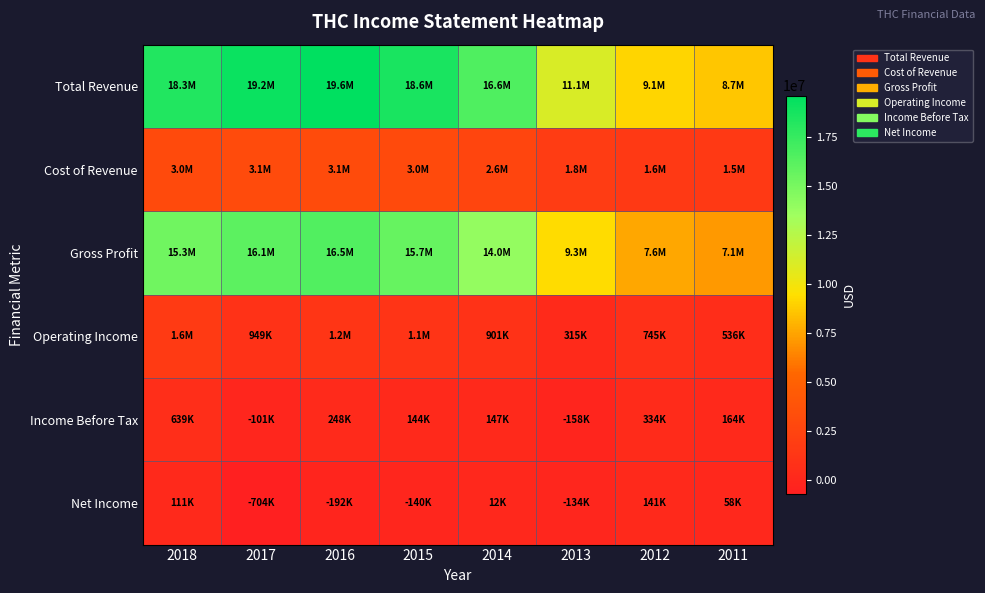

At how many categories does at least one series exceed 12628910?

5